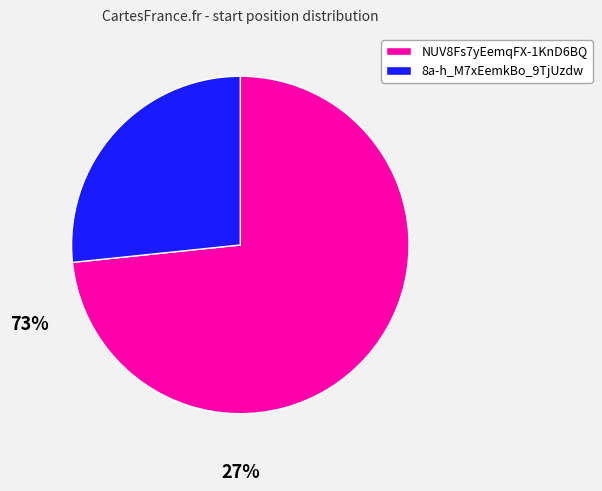

Rank the categories by value from highest to lowest.

NUV8Fs7yEemqFX-1KnD6BQ, 8a-h_M7xEemkBo_9TjUzdw